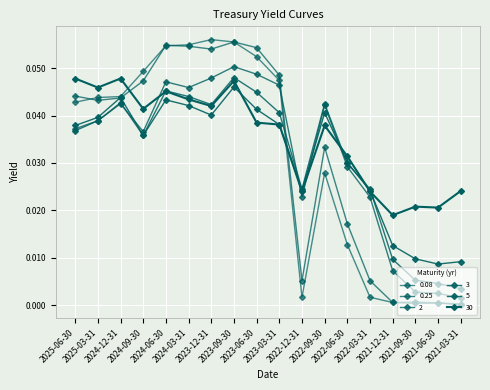

Which category has the lowest value in the 5 series?

2021-06-30